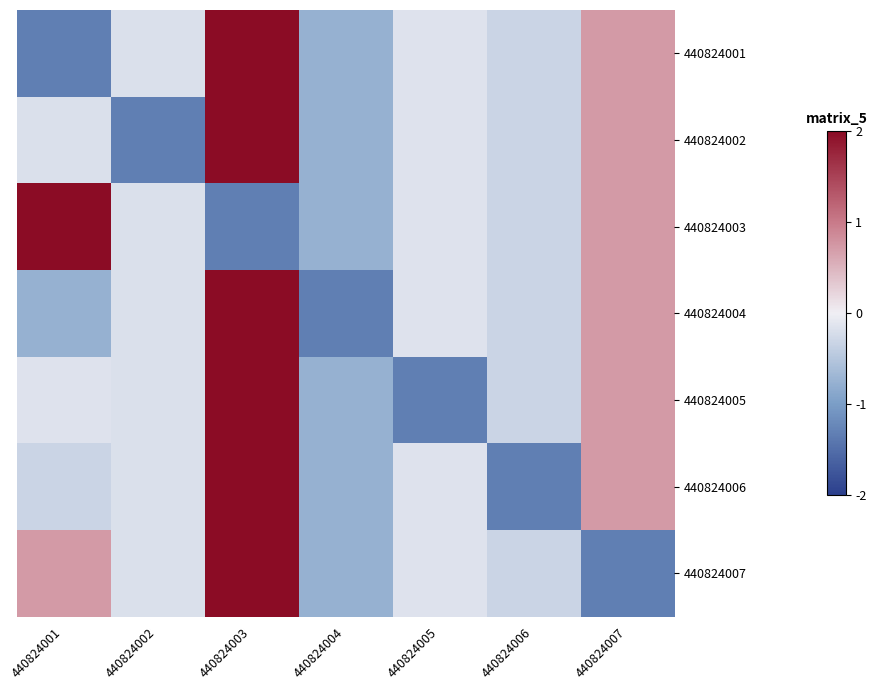

Which has a higher value, 440824007 or 440824003?

440824003